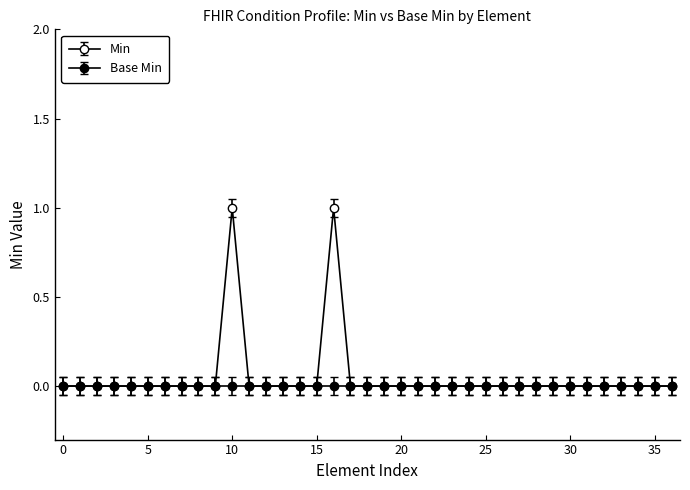

Is this an area chart (filled region under the line)?

No